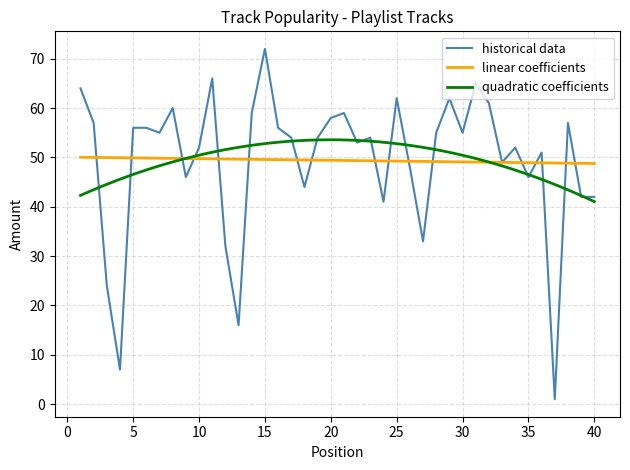

What is the maximum value shown in the chart?

72